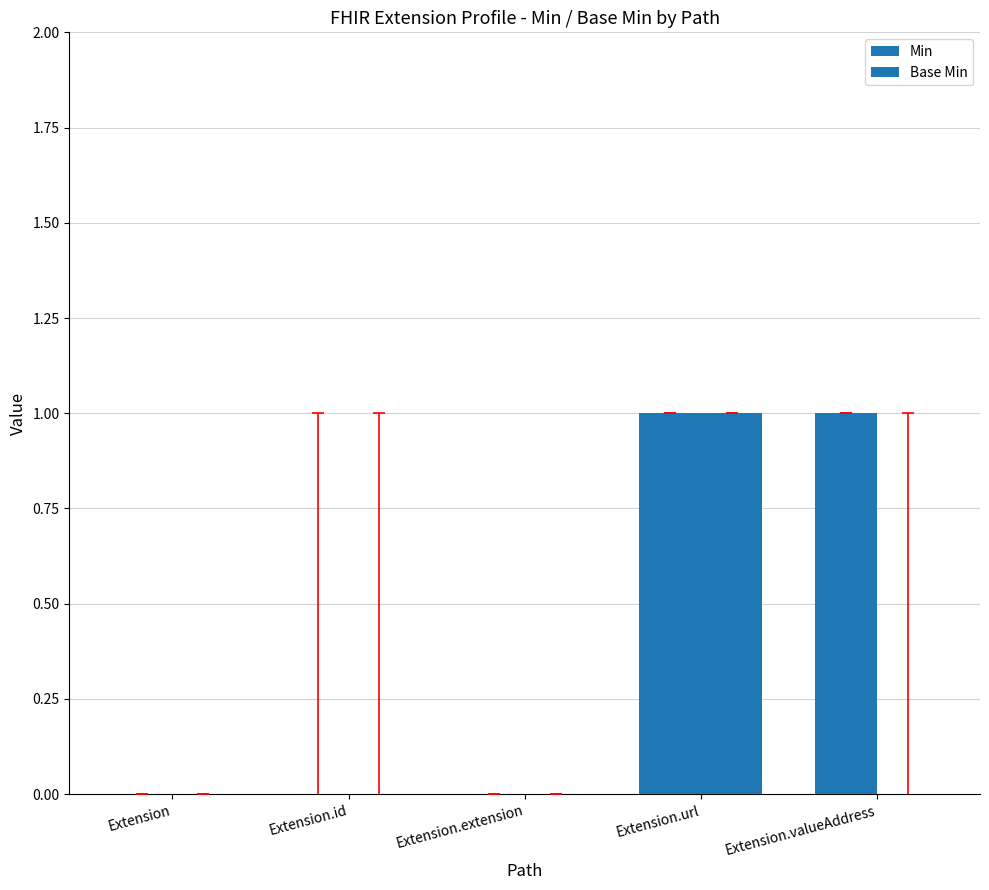

The value of Base Min at Extension.valueAddress is 0. True or false?

True